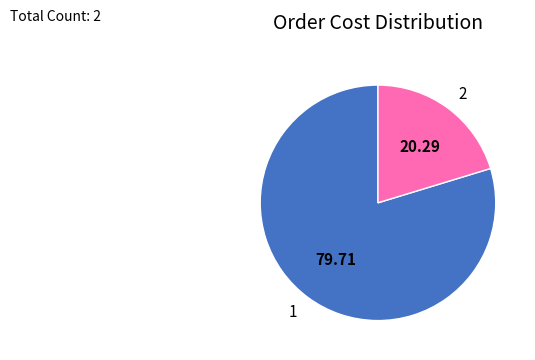

Approximately how many times larger is the value at 2 compared to 1?

0.3